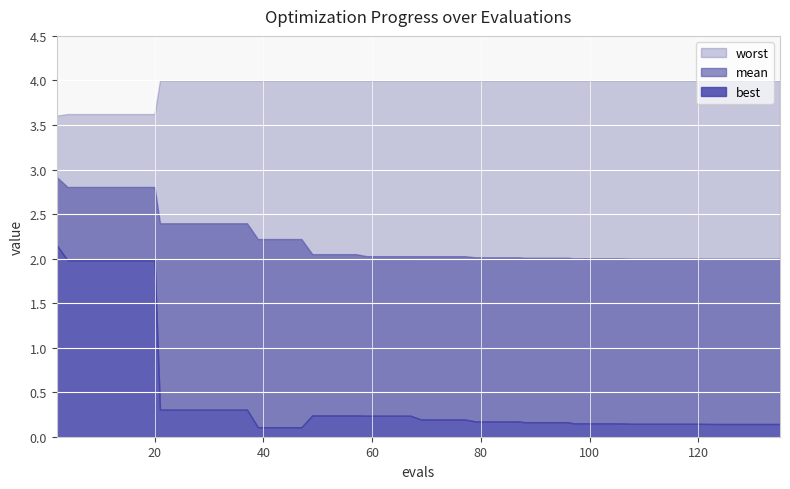

Rank the series by their average value, from lowest to highest.

best, mean, worst